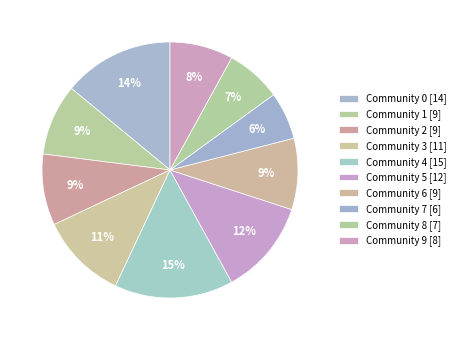

How many slices are in this pie chart?

10